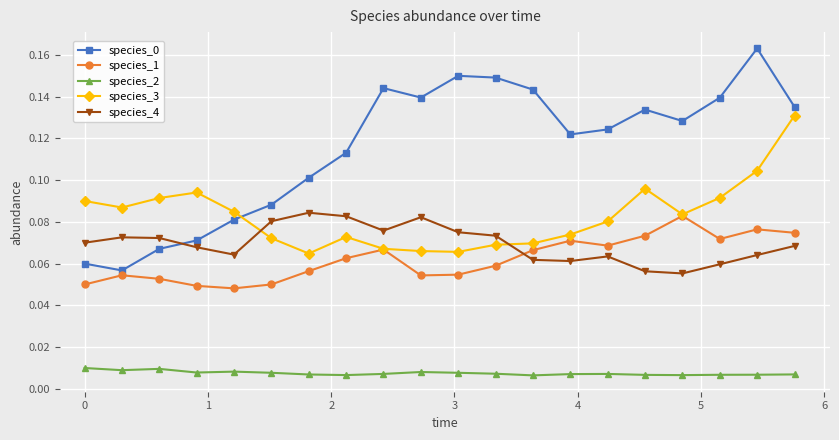

True or false: species_3 has more than 2 interior local peaks.

True